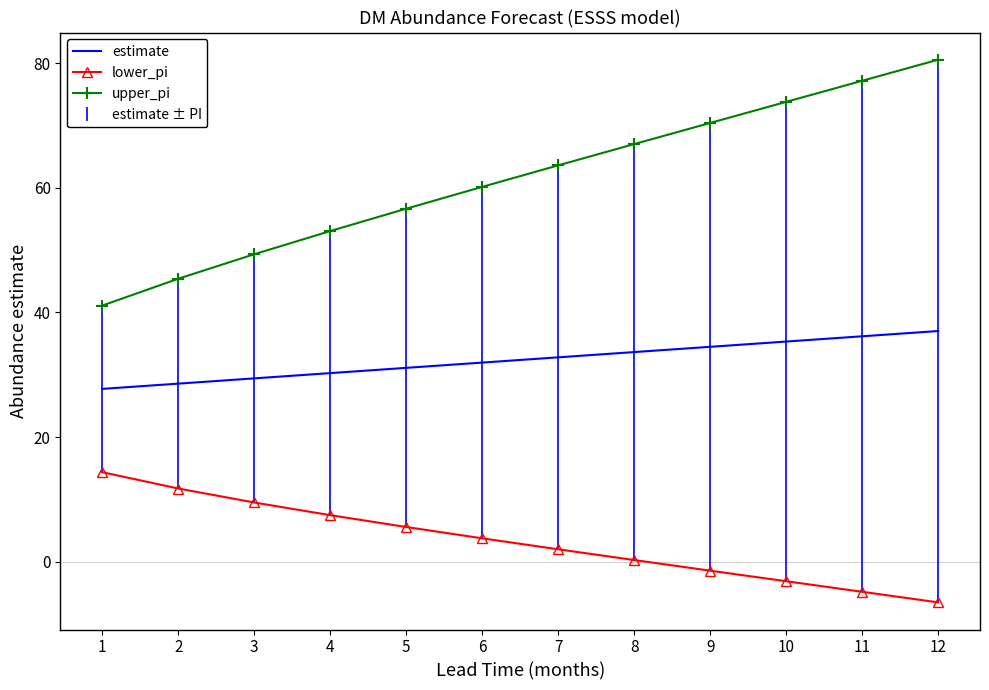

Rank the series by their maximum value, from lowest to highest.

lower_pi, estimate, upper_pi